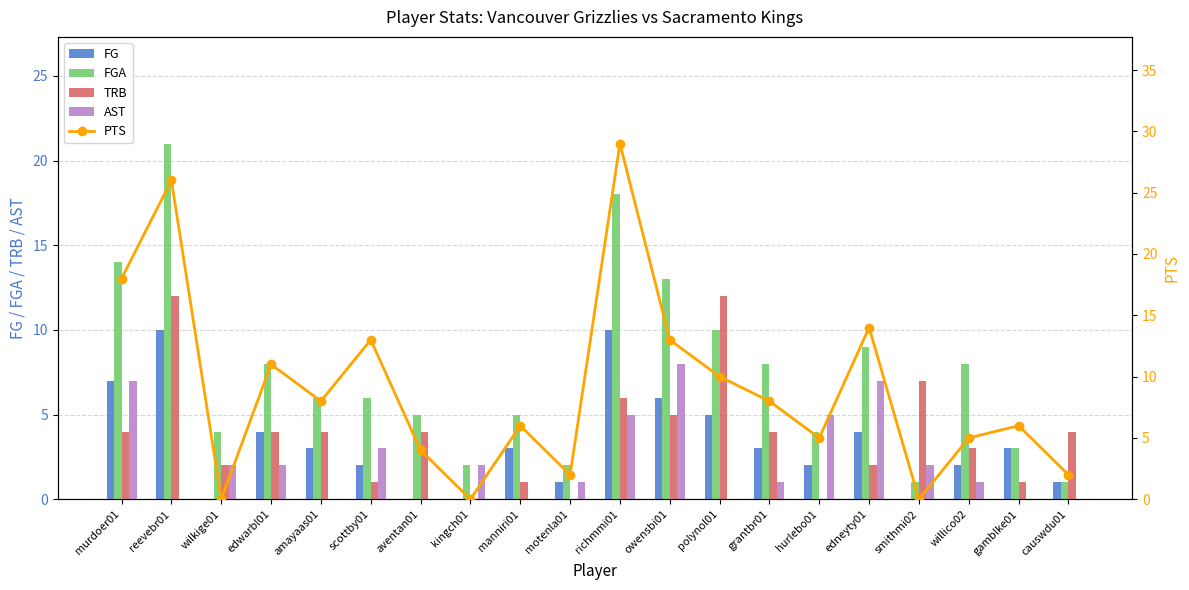

Reading left to right, extract all data points from this chart.

FG: 7	10	0	4	3	2	0	0	3	1	10	6	5	3	2	4	0	2	3	1
FGA: 14	21	4	8	6	6	5	2	5	2	18	13	10	8	4	9	1	8	3	1
TRB: 4	12	2	4	4	1	4	0	1	0	6	5	12	4	0	2	7	3	1	4
AST: 7	0	2	2	0	3	0	2	0	1	5	8	0	1	5	7	2	1	0	0
PTS: 18	26	0	11	8	13	4	0	6	2	29	13	10	8	5	14	0	5	6	2